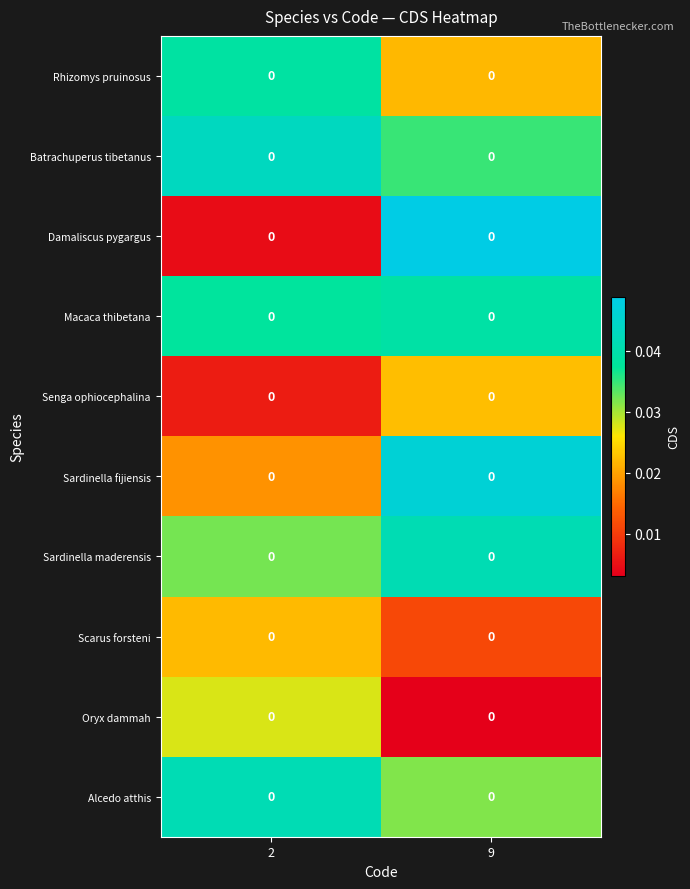

At how many categories does at least one series exceed 0?

2